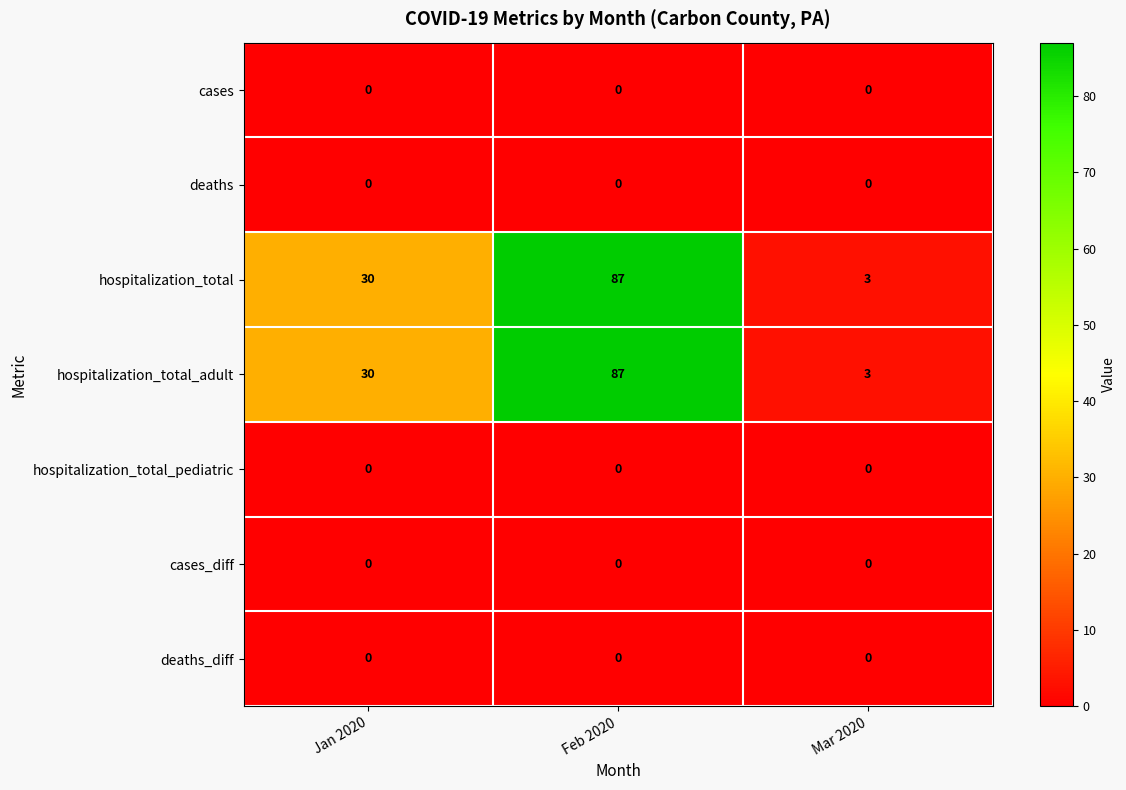

Reading left to right, list all the values displayed in this chart.

cases: Jan 2020=0	Feb 2020=0	Mar 2020=0
deaths: Jan 2020=0	Feb 2020=0	Mar 2020=0
hospitalization_total: Jan 2020=30	Feb 2020=87	Mar 2020=3
hospitalization_total_adult: Jan 2020=30	Feb 2020=87	Mar 2020=3
hospitalization_total_pediatric: Jan 2020=0	Feb 2020=0	Mar 2020=0
cases_diff: Jan 2020=0	Feb 2020=0	Mar 2020=0
deaths_diff: Jan 2020=0	Feb 2020=0	Mar 2020=0